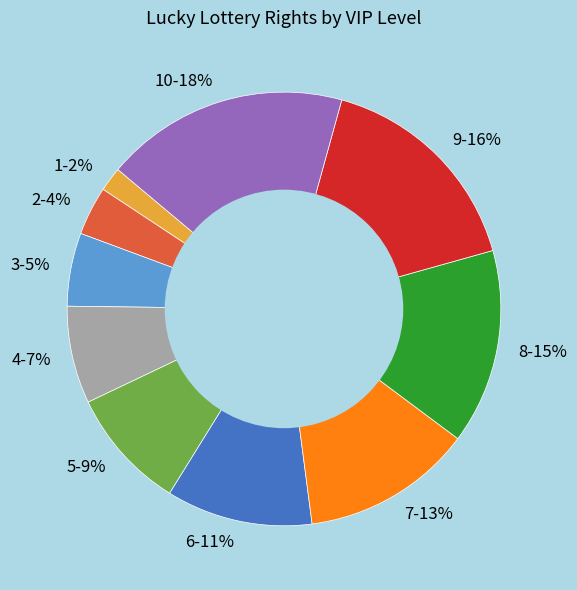

How many slices are in this pie chart?

10